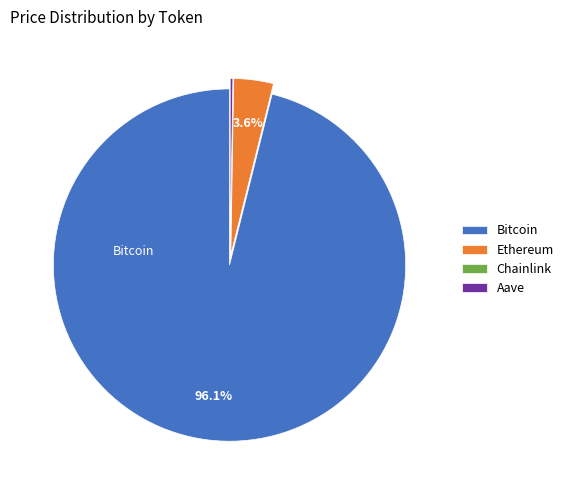

What percentage is NOT represented by Ethereum?

96.4%